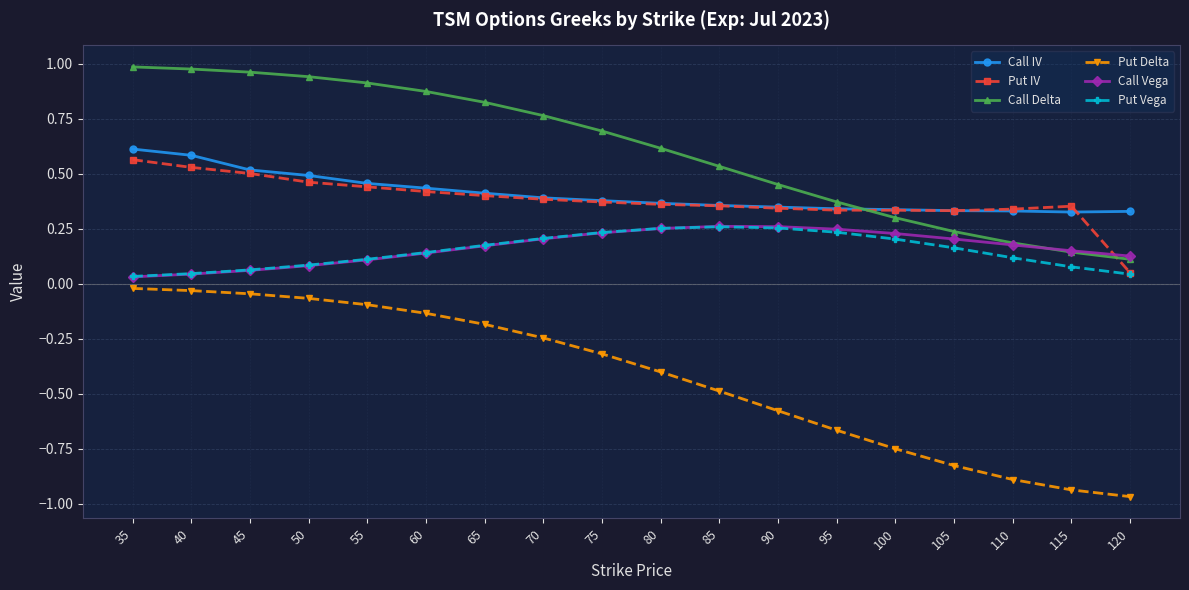

Which series has the largest total across all categories?

Call Delta